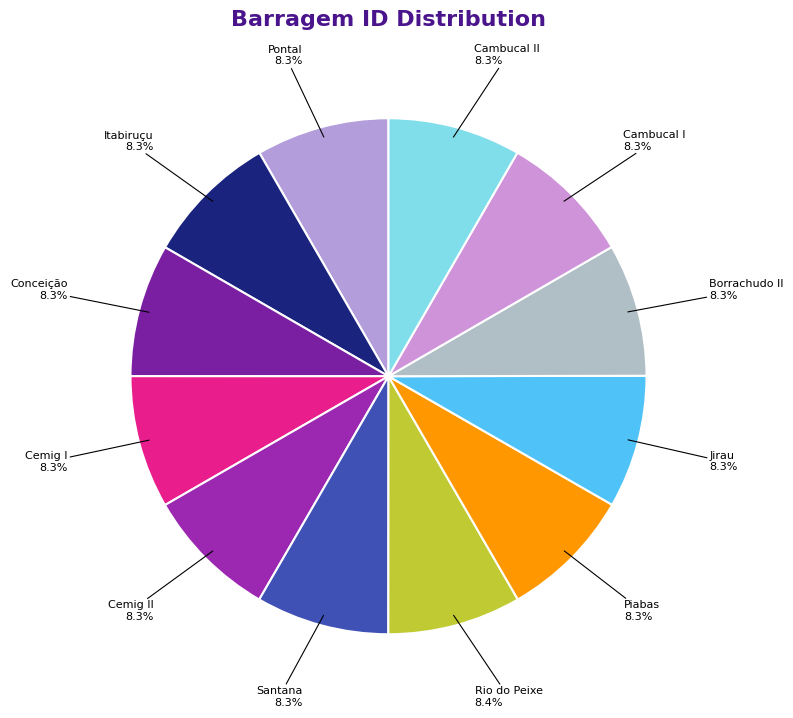

Is Cemig I the majority of the pie?

No